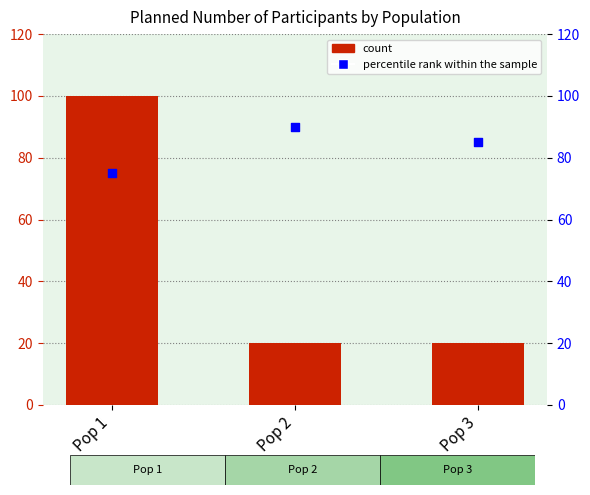

Which series contains the lowest Y value?

plannedNumberOfParticipants